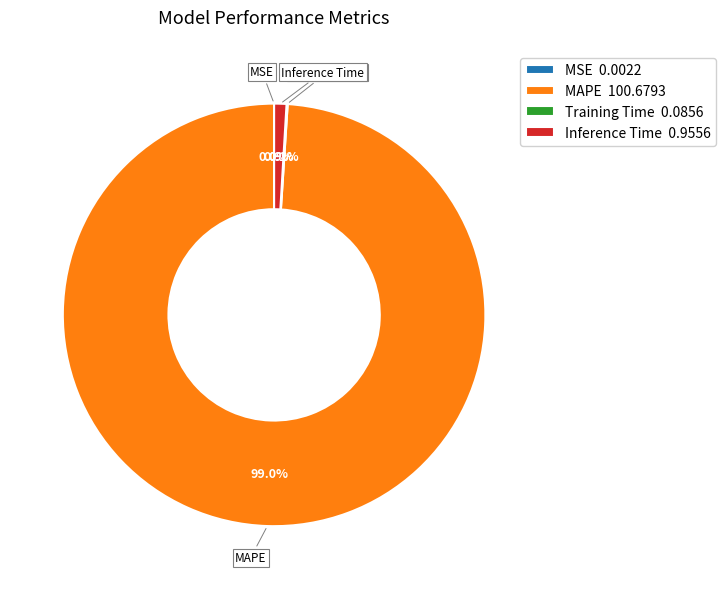

What is the majority slice?

MAPE